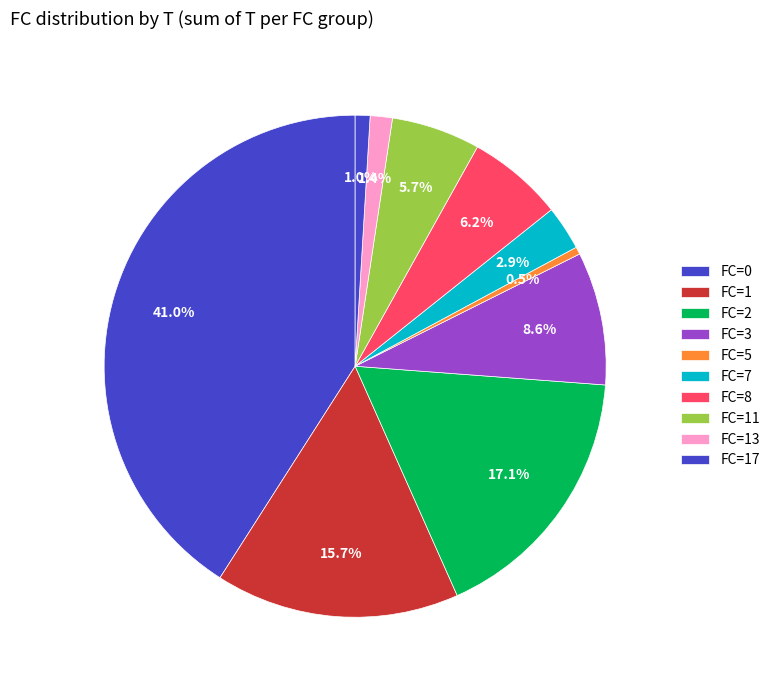

How many slices are in this pie chart?

10